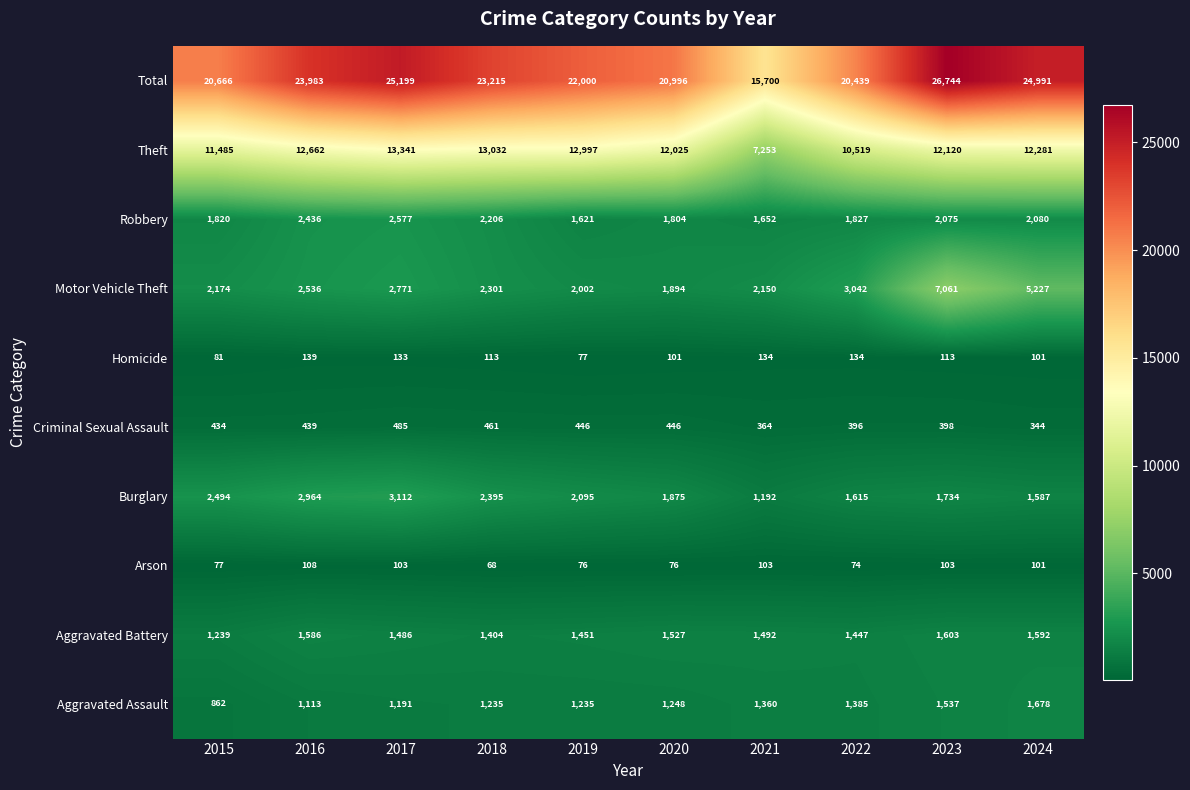

The value of Total at 2024 is 16981. True or false?

False